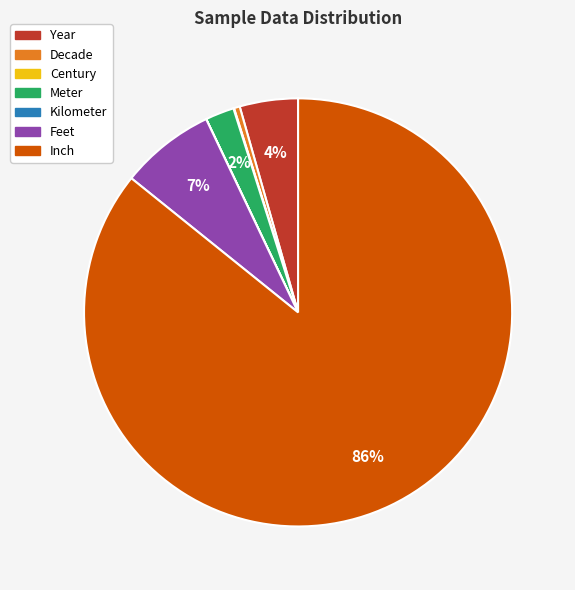

Is the sum of Year and Feet greater than half?

No